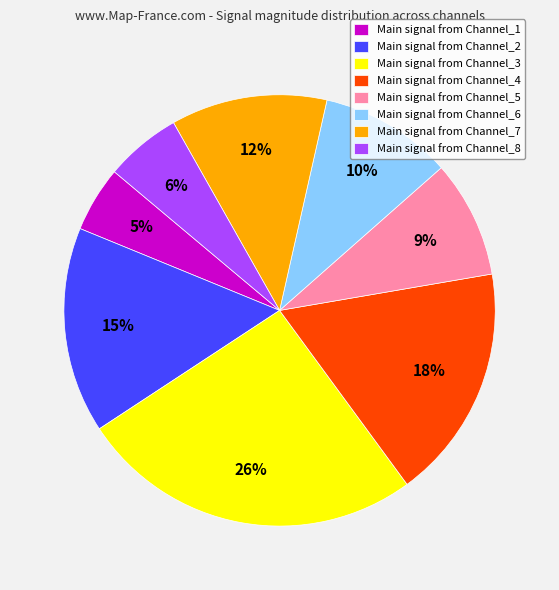

Which category has the smallest portion of the pie?

Main signal from Channel_1